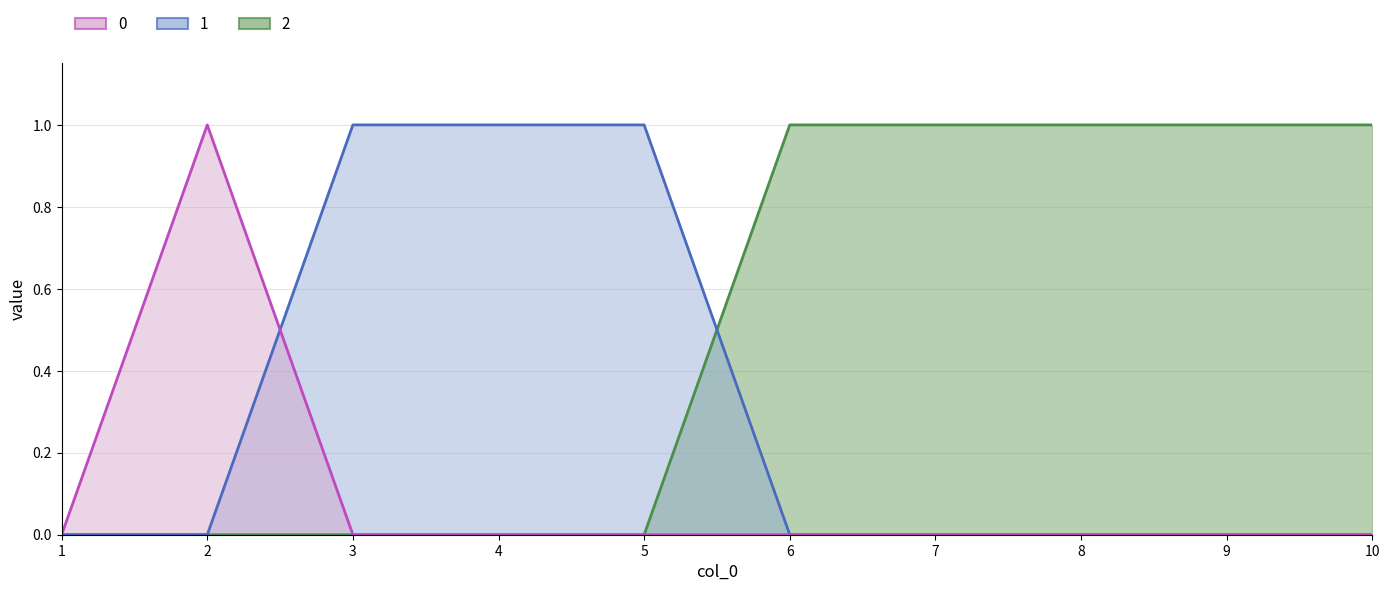

Which series ends up on top after the final intersection of 2 and 1?

2